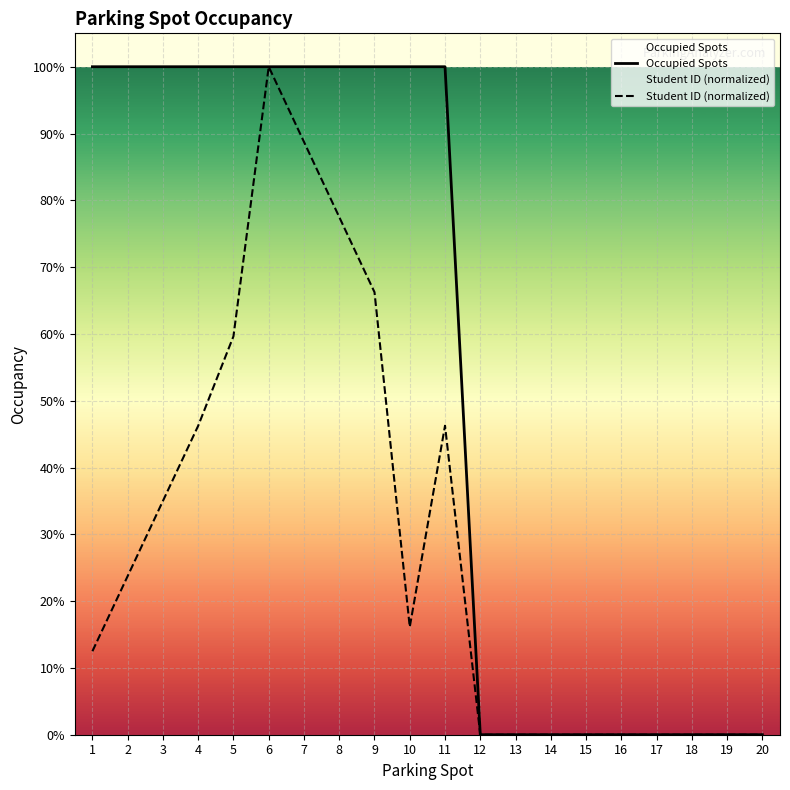

True or false: Occupied Spots and Student ID (normalized) intersect in this chart.

False